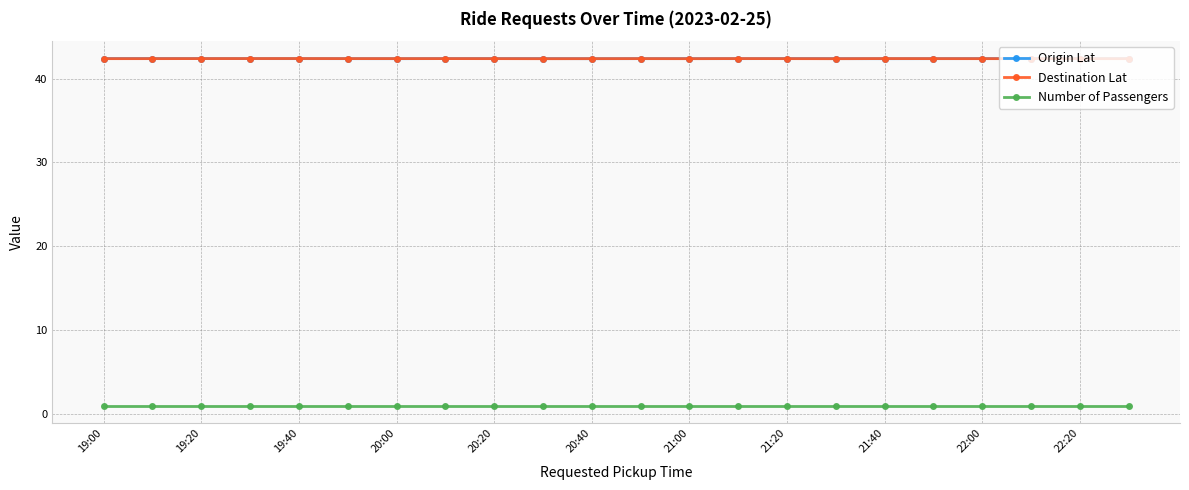

True or false: Destination Lat has more than 0 points higher than both neighbors.

True